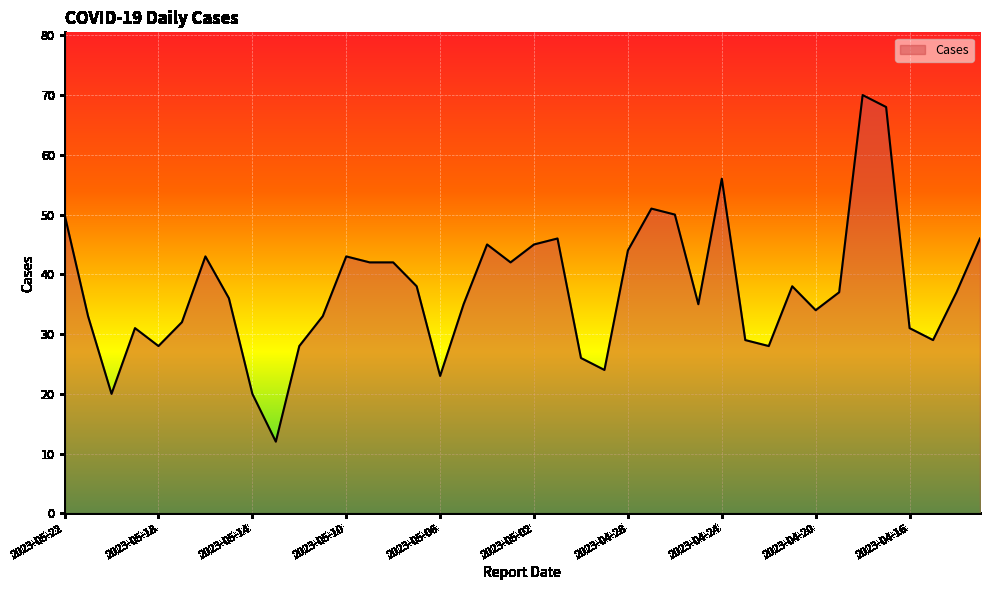

What is the minimum value shown in the chart?

12